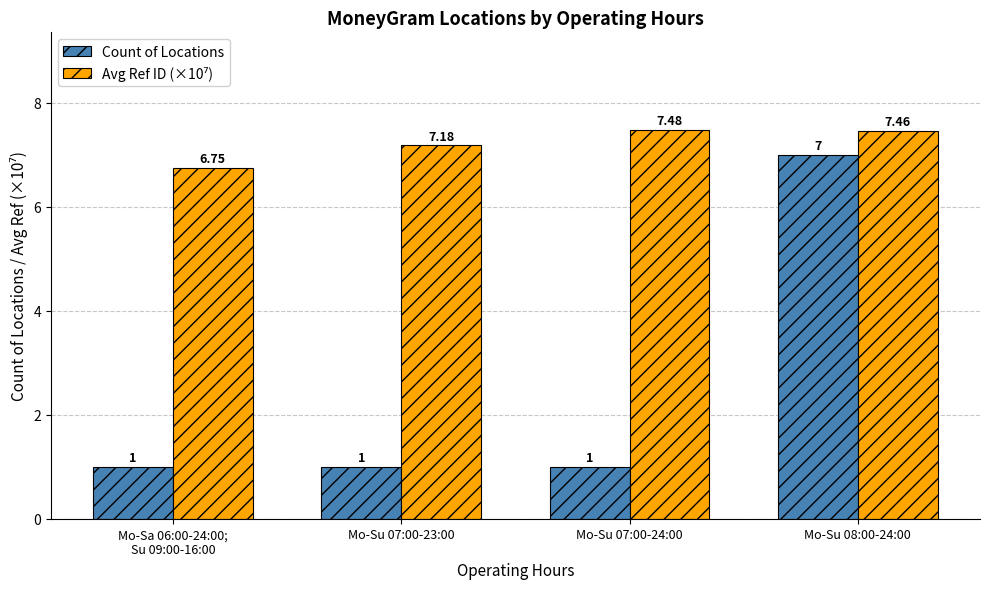

Which series has the largest range (max minus min)?

Count of Locations